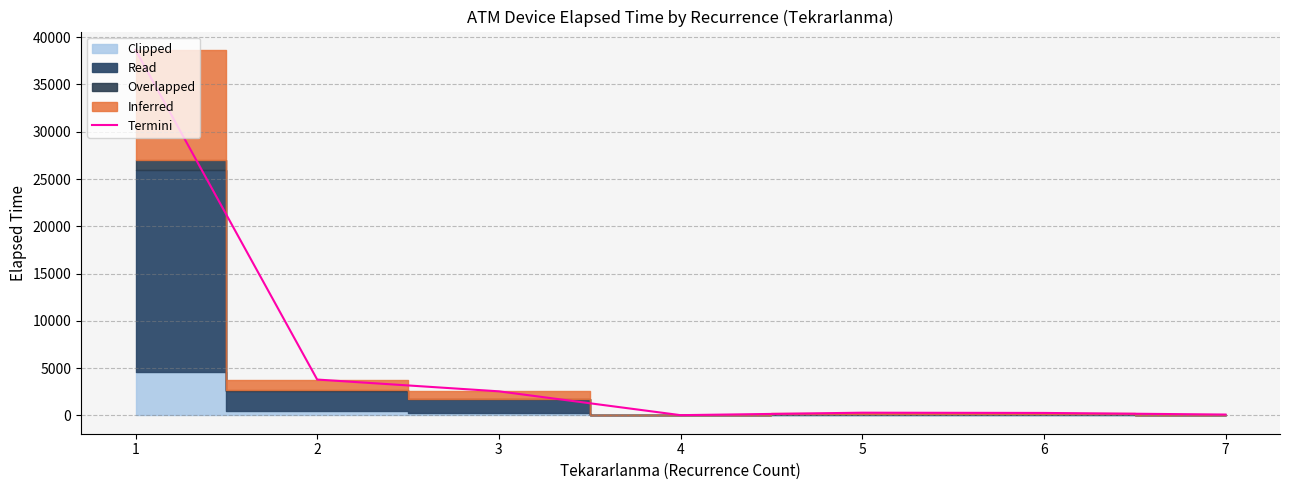

Is this an area chart (filled region under the line)?

No